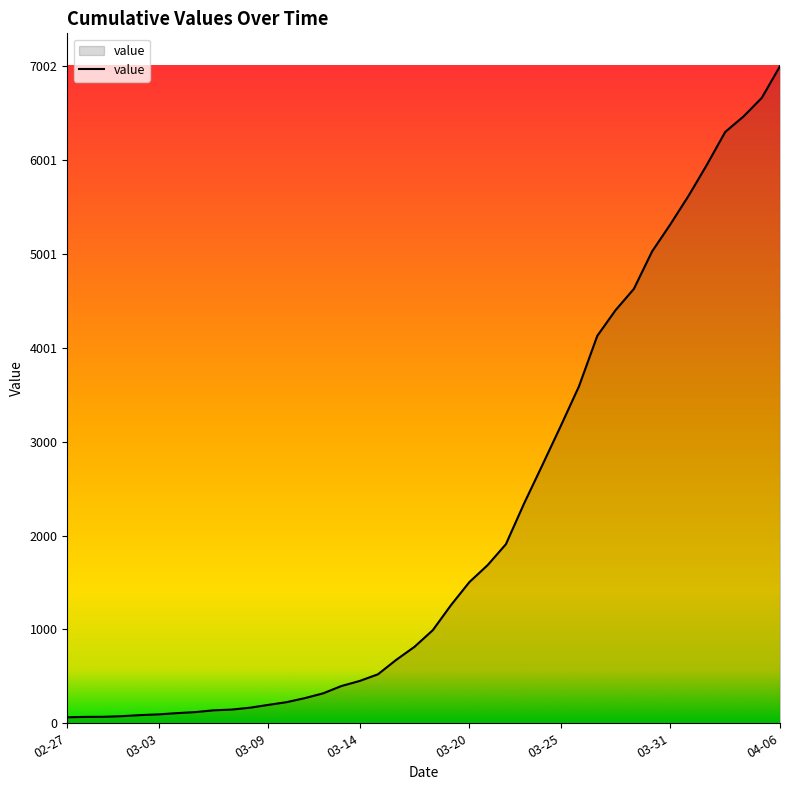

What is the average value?

2143